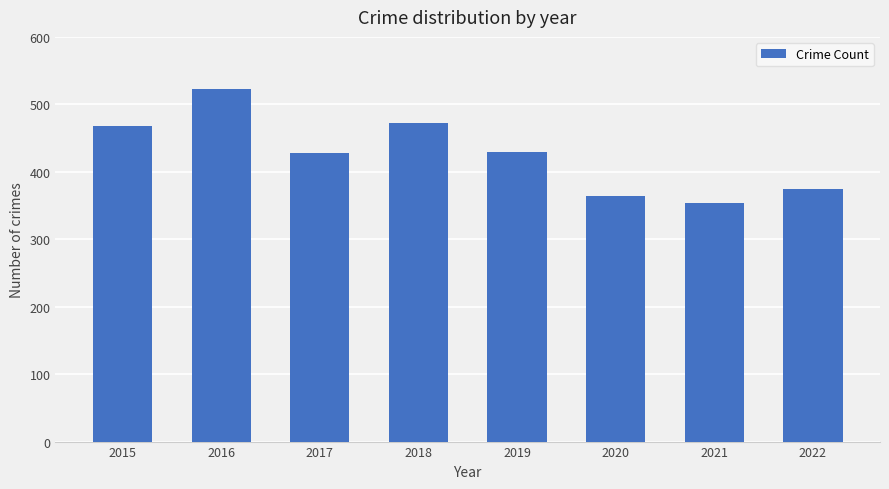

Which label corresponds to the smallest value in the chart?

2021